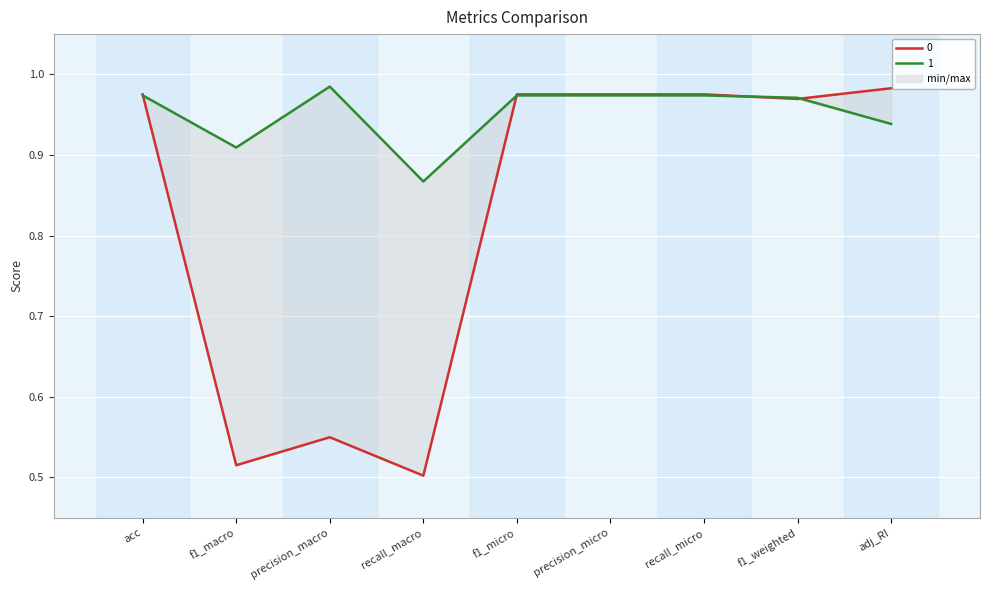

Rank the series by their average value, from lowest to highest.

0, 1